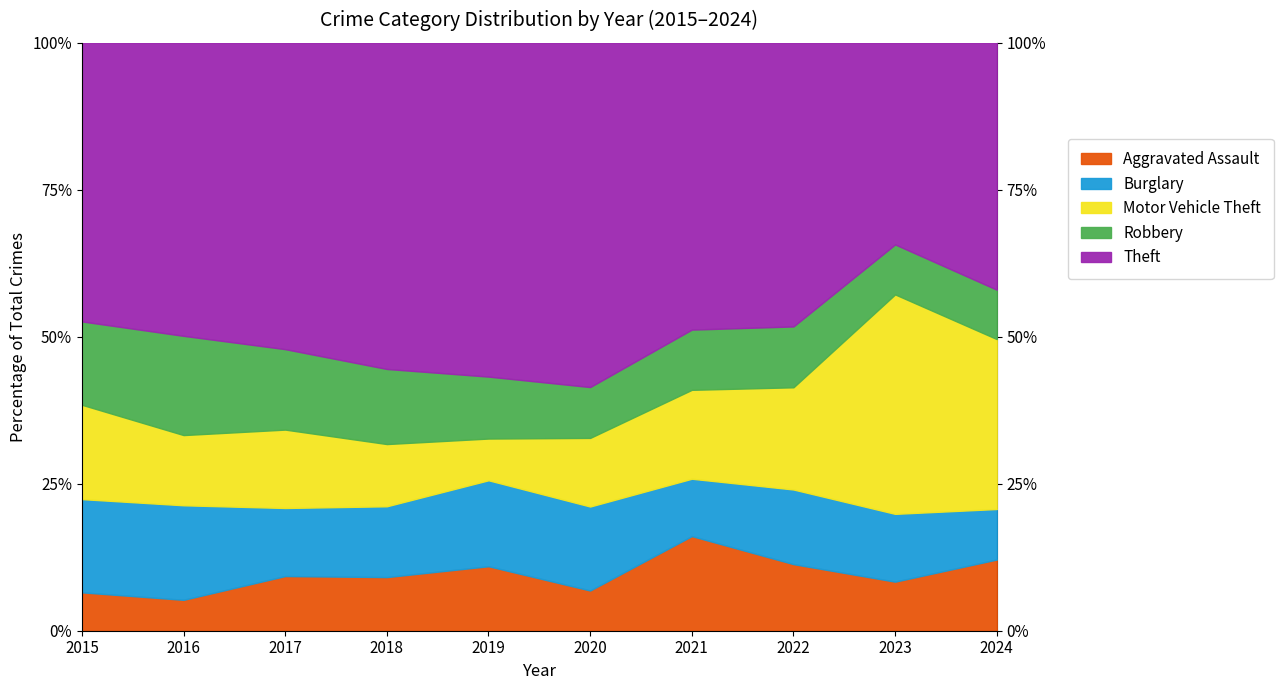

How many intersections are there between Robbery and Burglary?

4